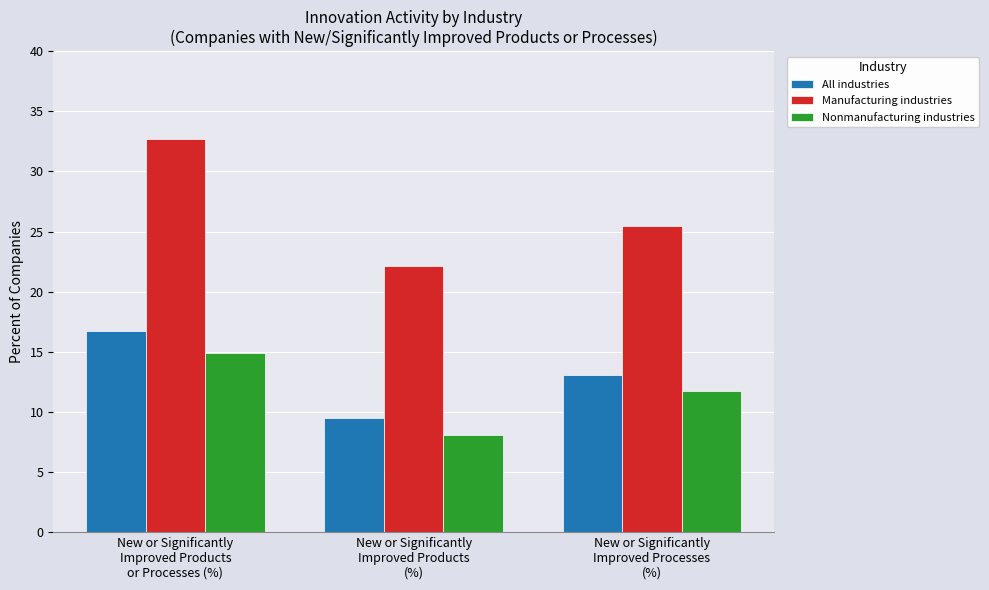

Which series has the largest total across all categories?

Manufacturing industries